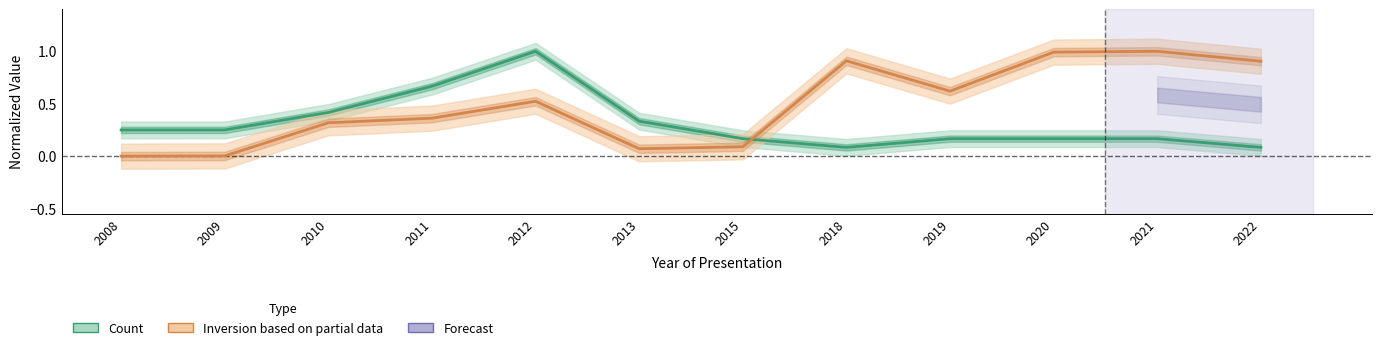

Reading left to right, list all the values displayed in this chart.

Count (normalized): 2008=0.2	2009=0.2	2010=0.4	2011=0.7	2012=1.0	2013=0.3	2015=0.2	2018=0.1	2019=0.2	2020=0.2	2021=0.2	2022=0.1
Inversion (normalized): 2008=0.0	2009=0.0	2010=0.3	2011=0.4	2012=0.5	2013=0.1	2015=0.1	2018=0.9	2019=0.6	2020=1.0	2021=1.0	2022=0.9